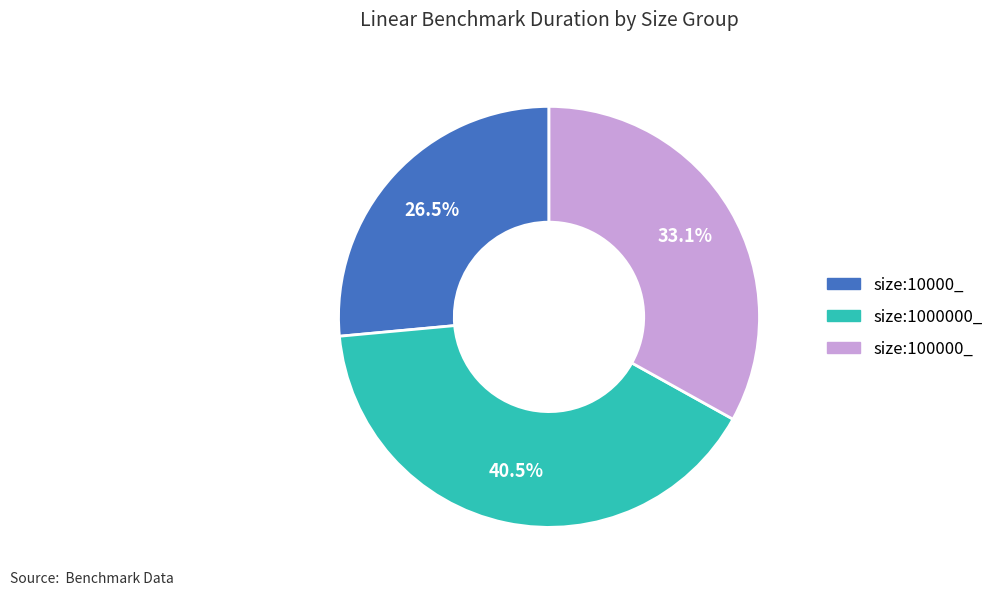

Does any single category account for the majority?

No